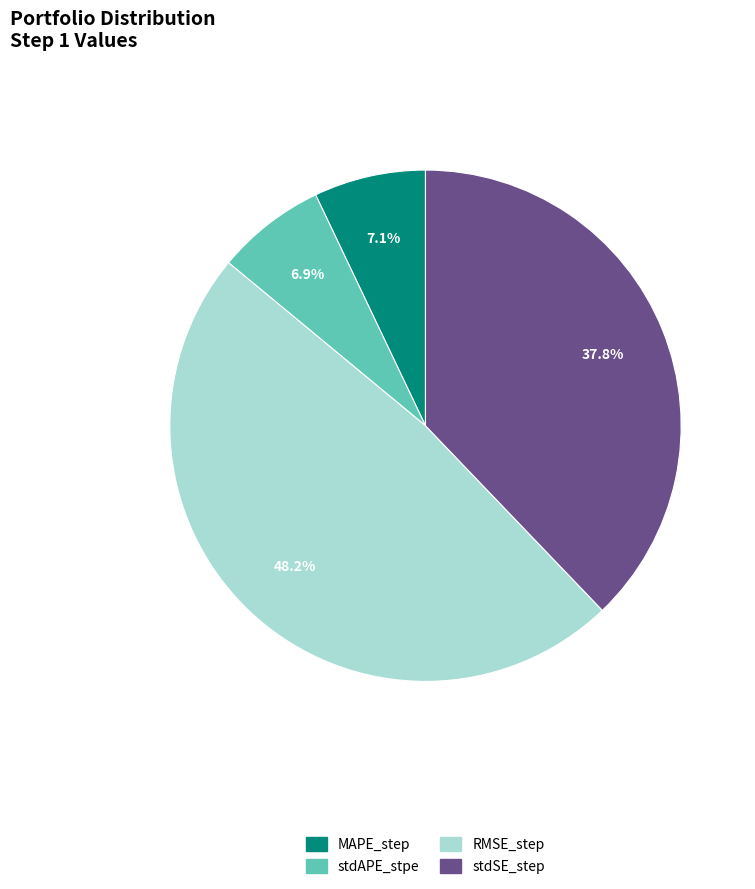

Which category has the biggest portion of the pie?

RMSE_step